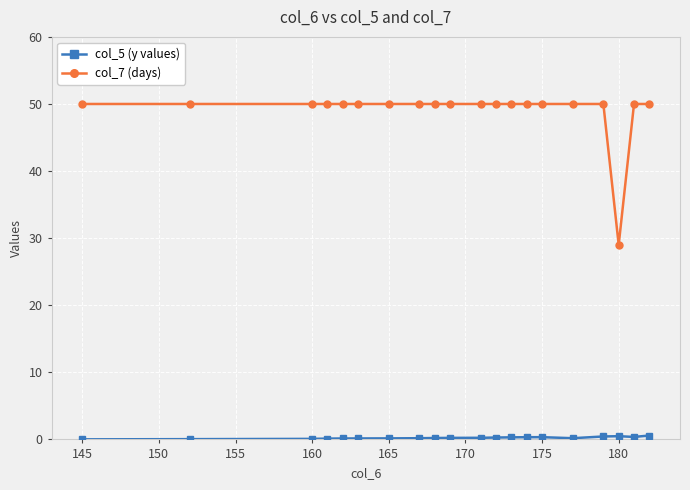

Which series has the widest spread of values?

col_7 (days)